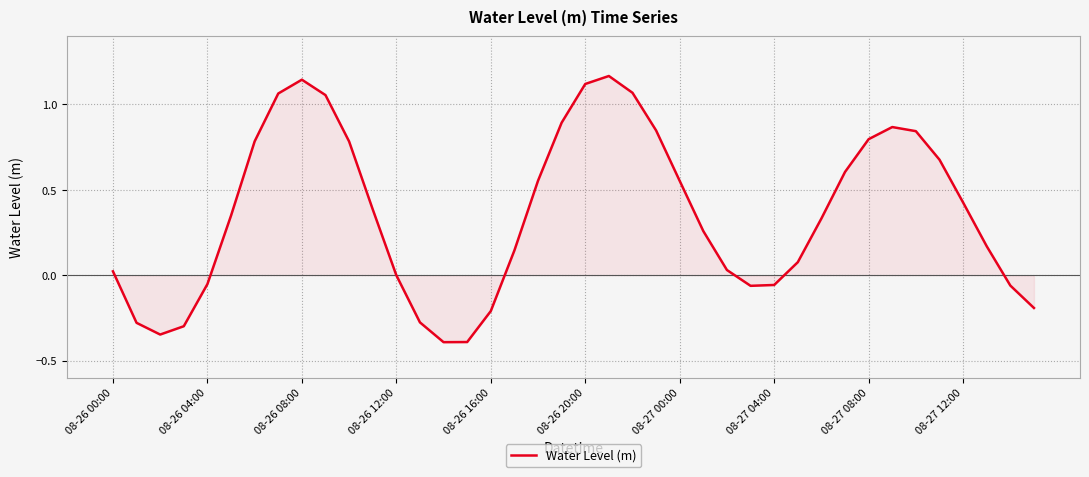

What is the difference between the maximum and minimum values?

1.6